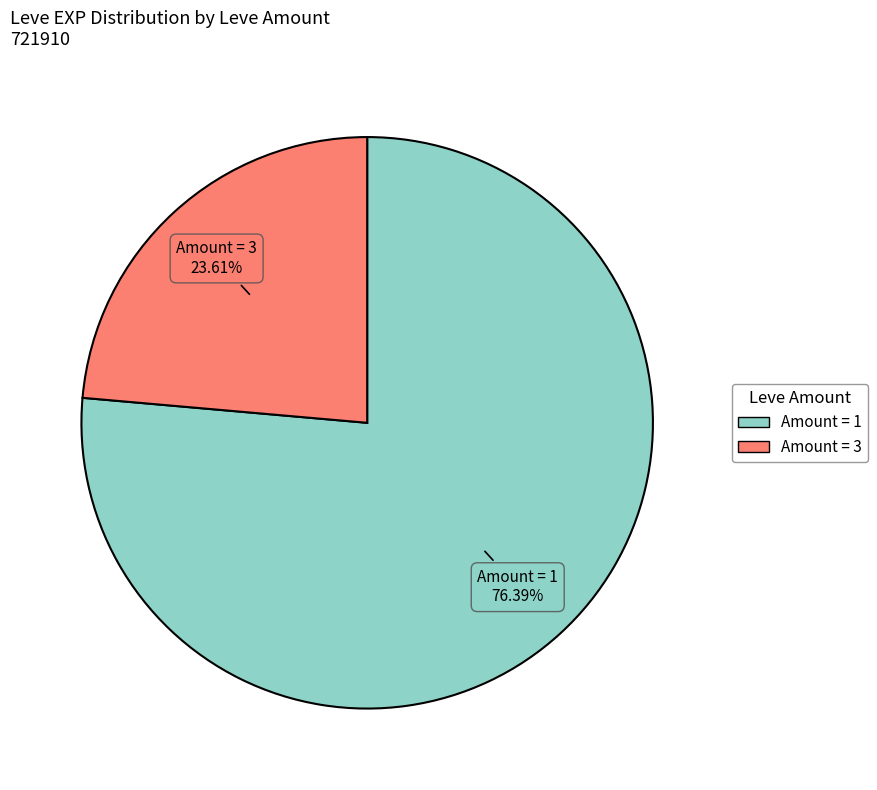

Is there a majority slice in this chart?

Yes